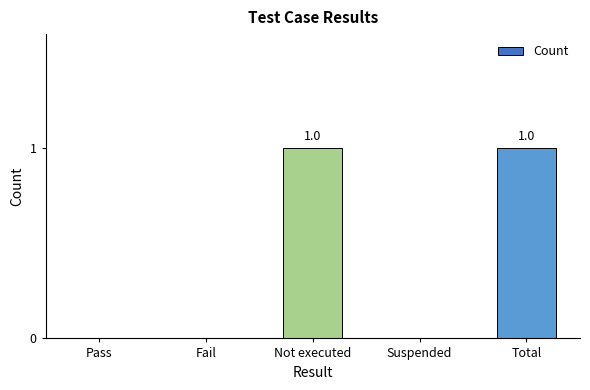

The chart shows a value of 0 at Pass. True or false?

True